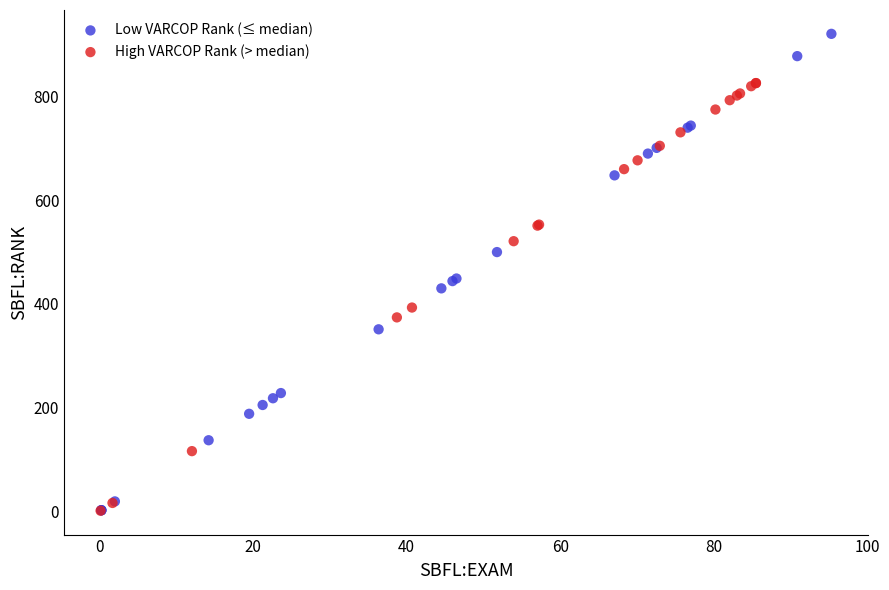

Which series reaches the maximum Y coordinate?

Low VARCOP Rank (≤ median)